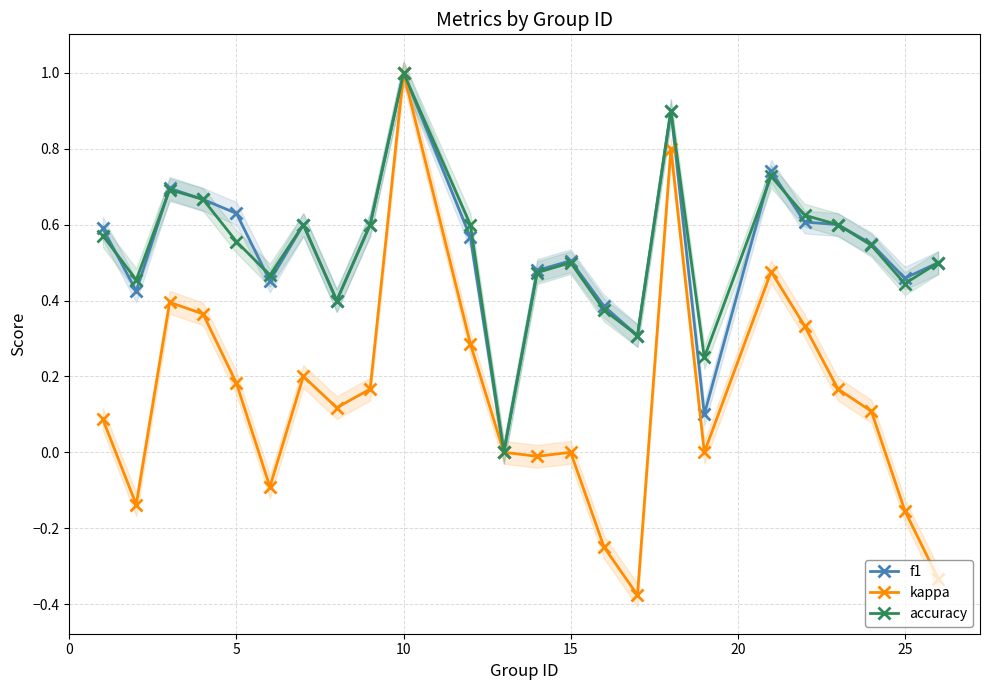

What is the maximum value for kappa?

1.0